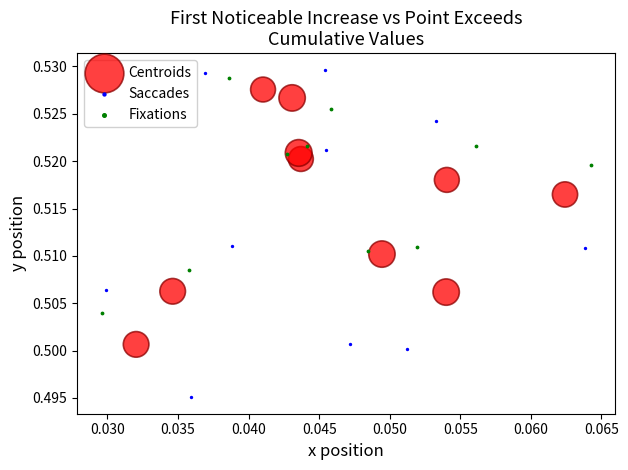

Which series reaches the minimum Y coordinate?

Saccades